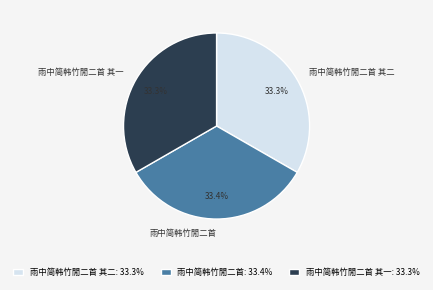

How many slices are in this pie chart?

3